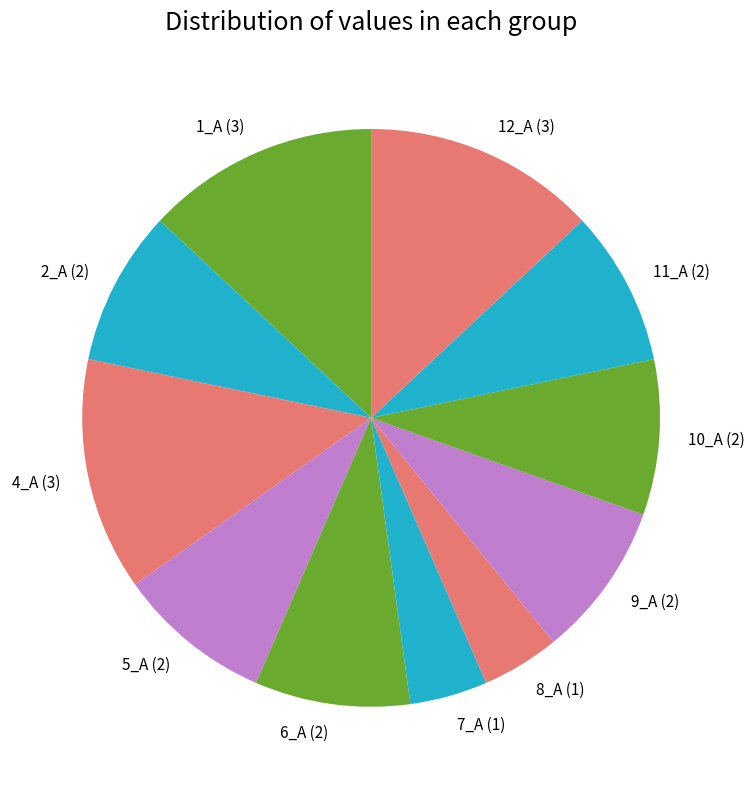

Is the sum of 2_A (2) and 10_A (2) greater than half?

No